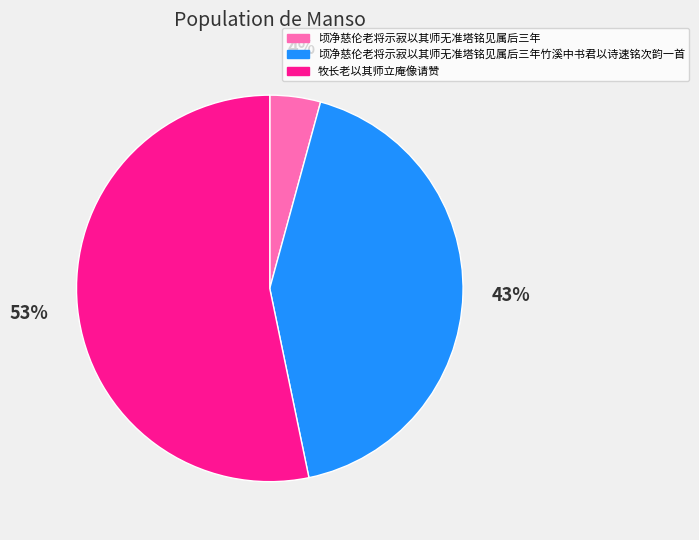

To the nearest percent, what is the difference between the largest and smallest slice percentages?

49%